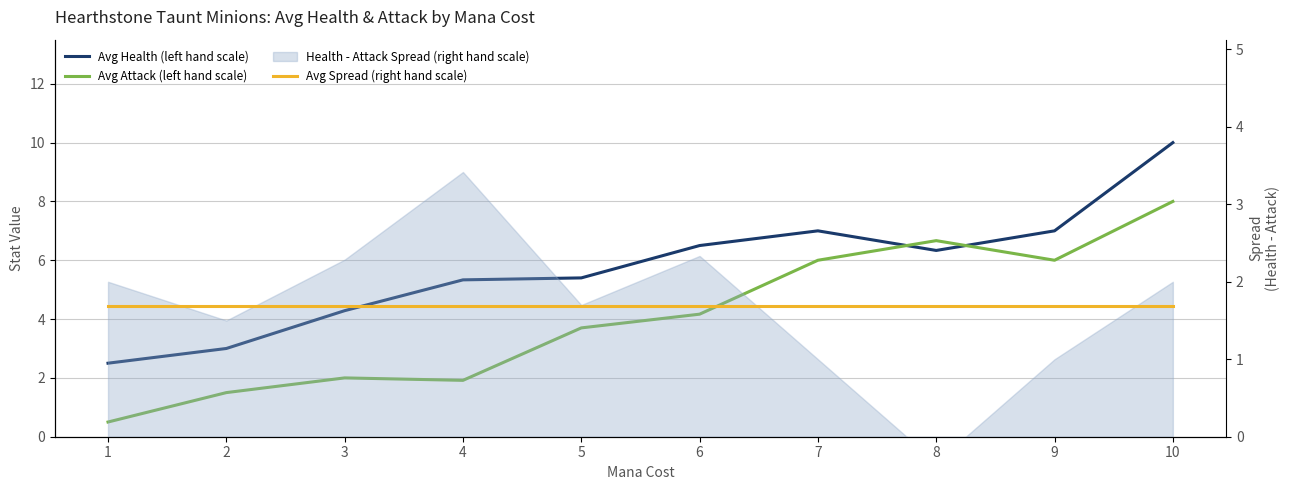

Rank the series at 5 from highest to lowest value.

Avg Health (left hand scale), Avg Attack (left hand scale), Avg Spread (right hand scale)